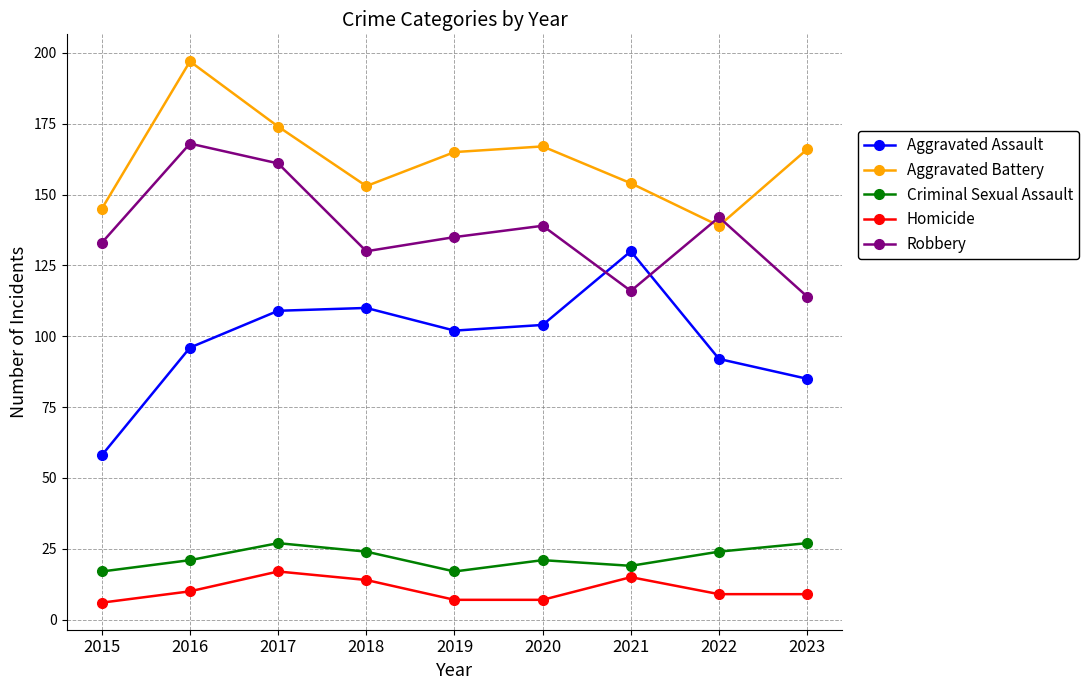

Count the number of categories in the chart.

9